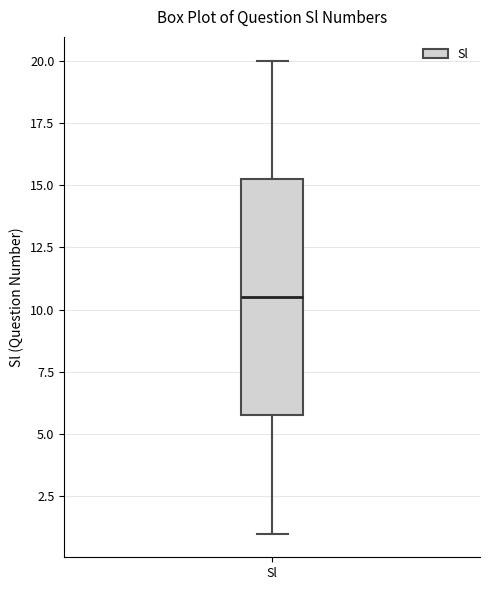

Transcribe this box plot: give where the median line is, the range the box spans, and where the two whiskers end, as read against the y-axis. The values are not printed on the chart, so give them approximately, as read against the axis.

median 10.5, box 6.0 to 15.5, whiskers 1.0 to 20.0